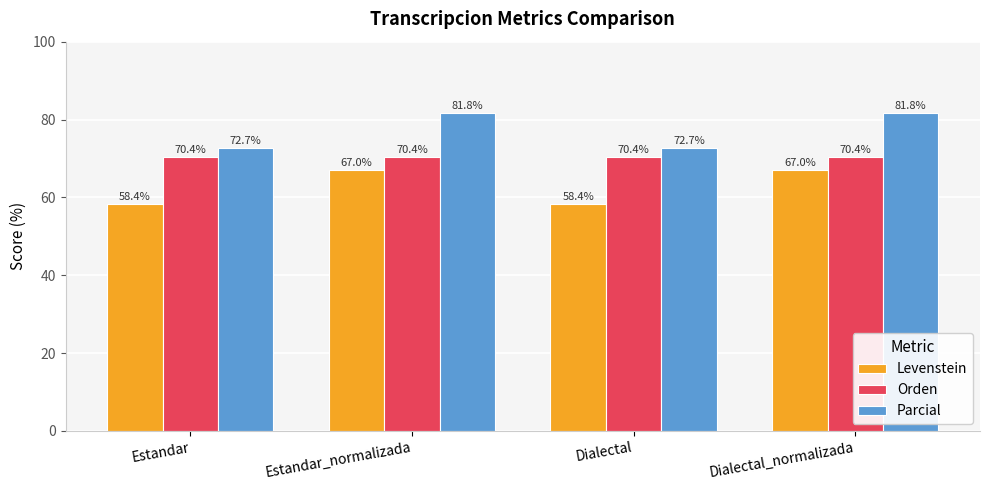

What is the difference between the highest and lowest values at Estandar?

14.3